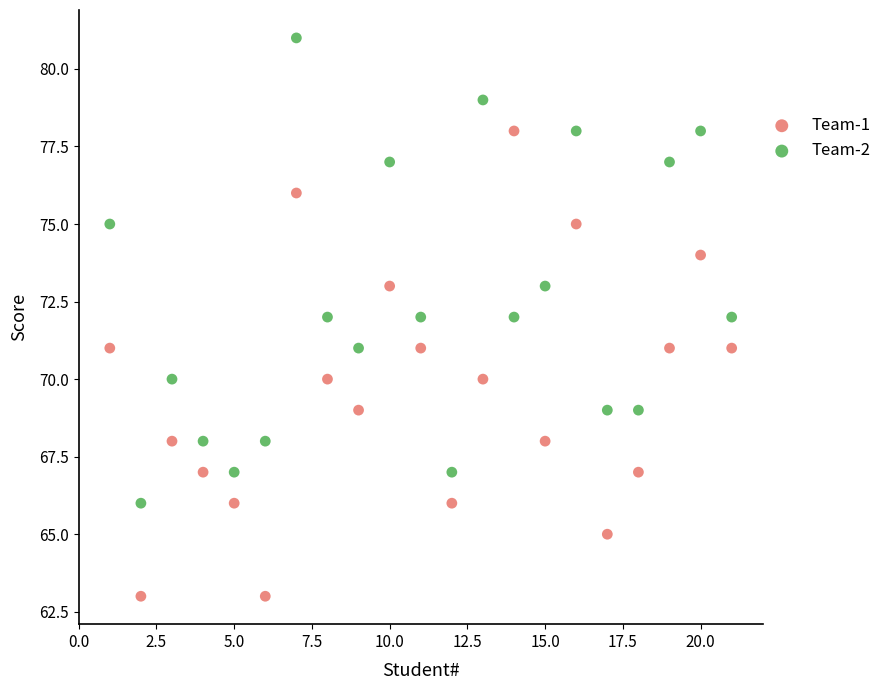

Which series contains the highest Y value?

Team-2